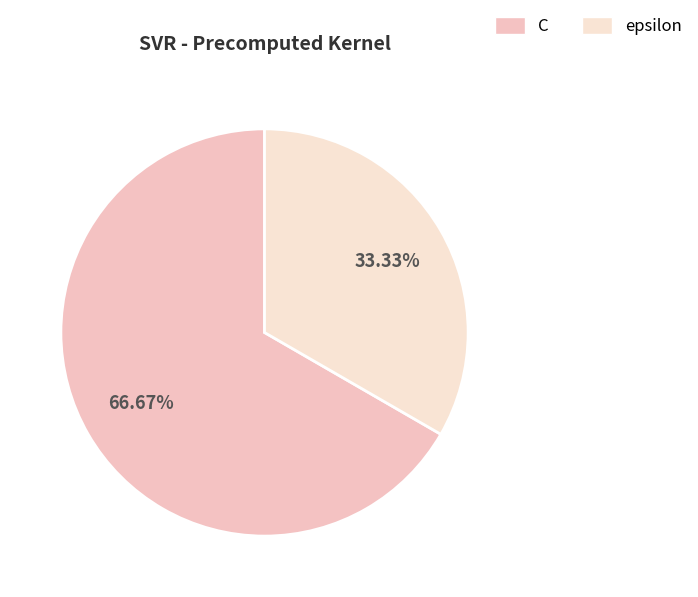

Count the number of slices in the pie.

2